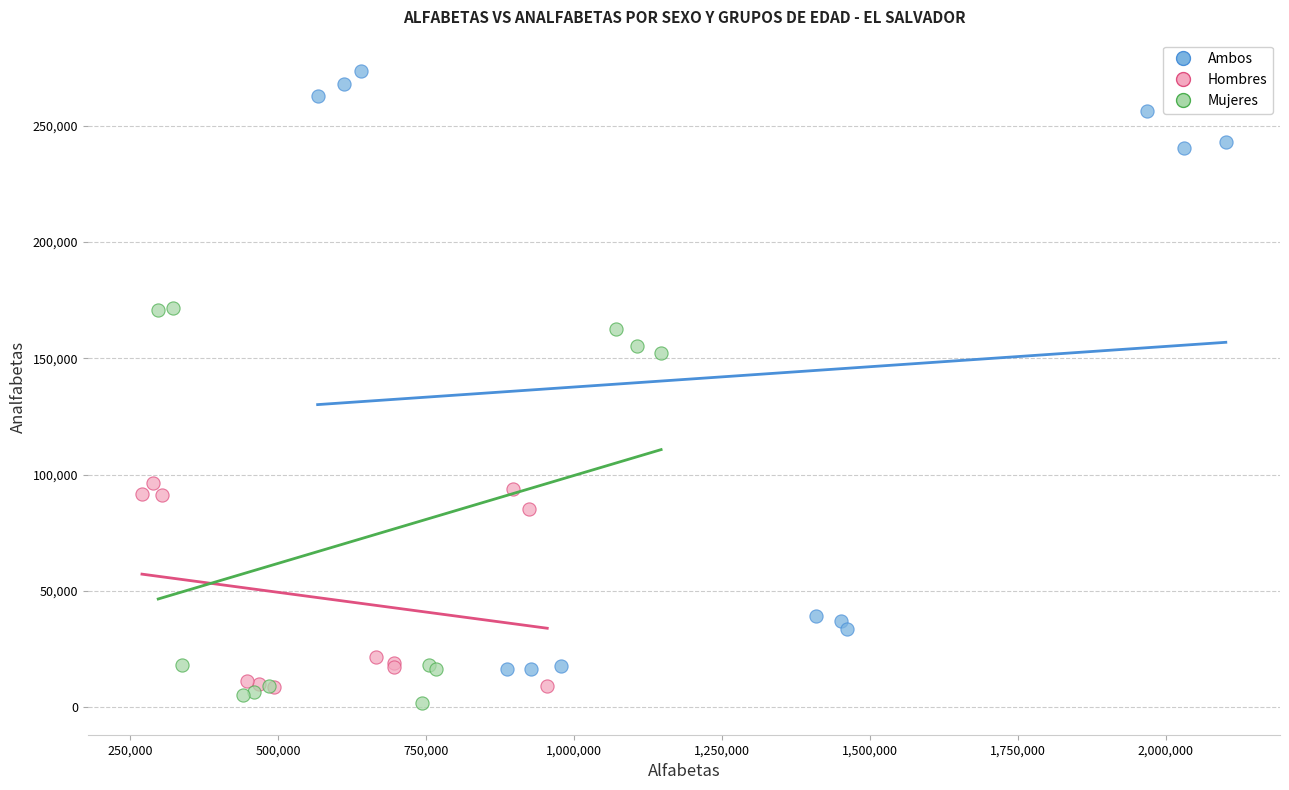

Which series contains the lowest Y value?

Mujeres